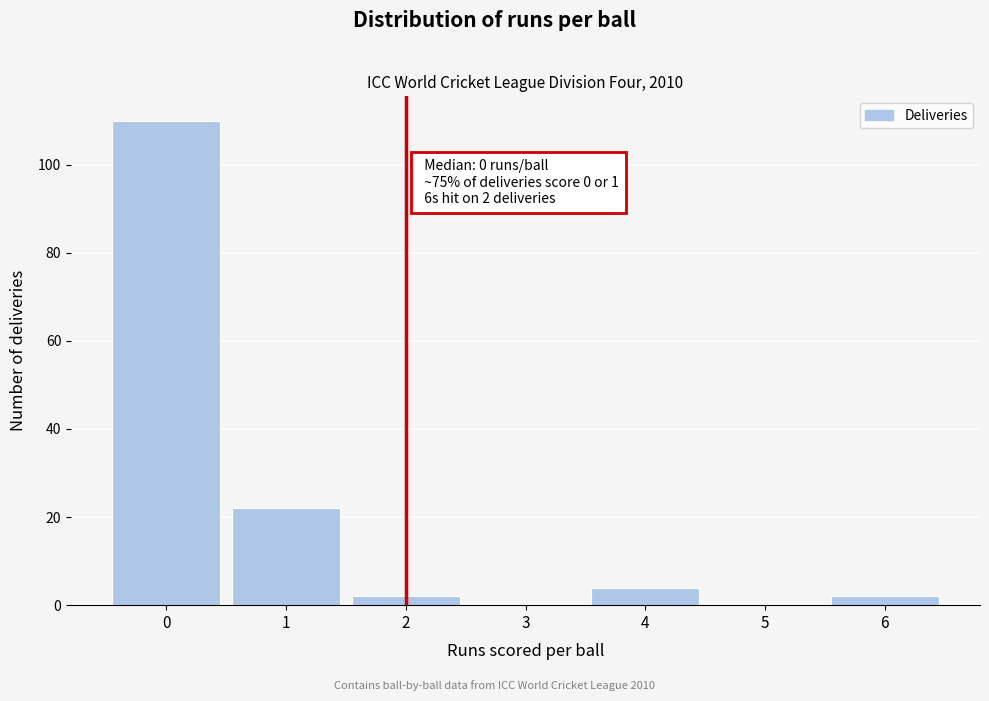

Reading left to right, extract all data points from this chart.

0=110	1=22	2=2	3=0	4=4	5=0	6=2